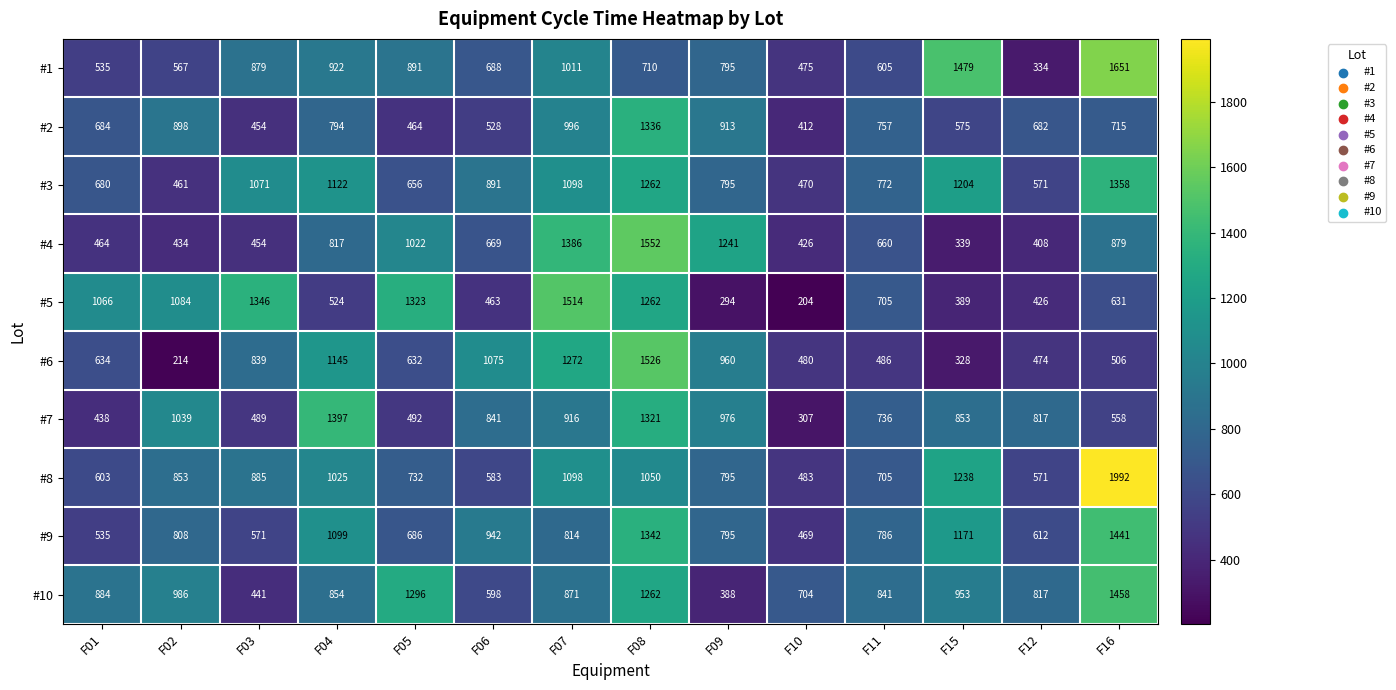

What is the maximum value for #4?

1552